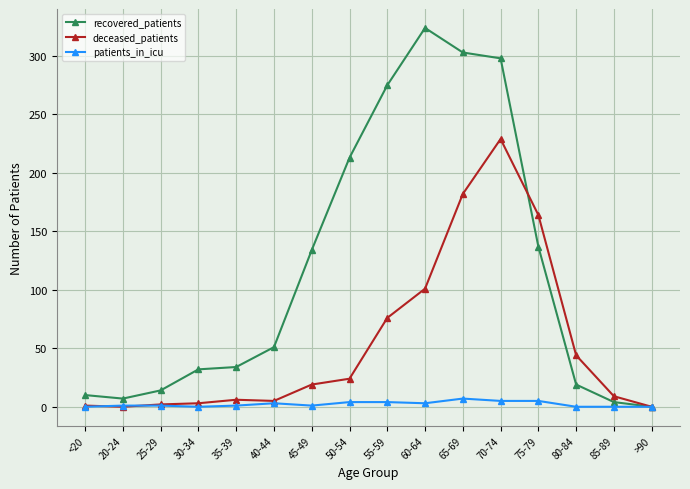

List the series in order of their peak value, lowest first.

patients_in_icu, deceased_patients, recovered_patients